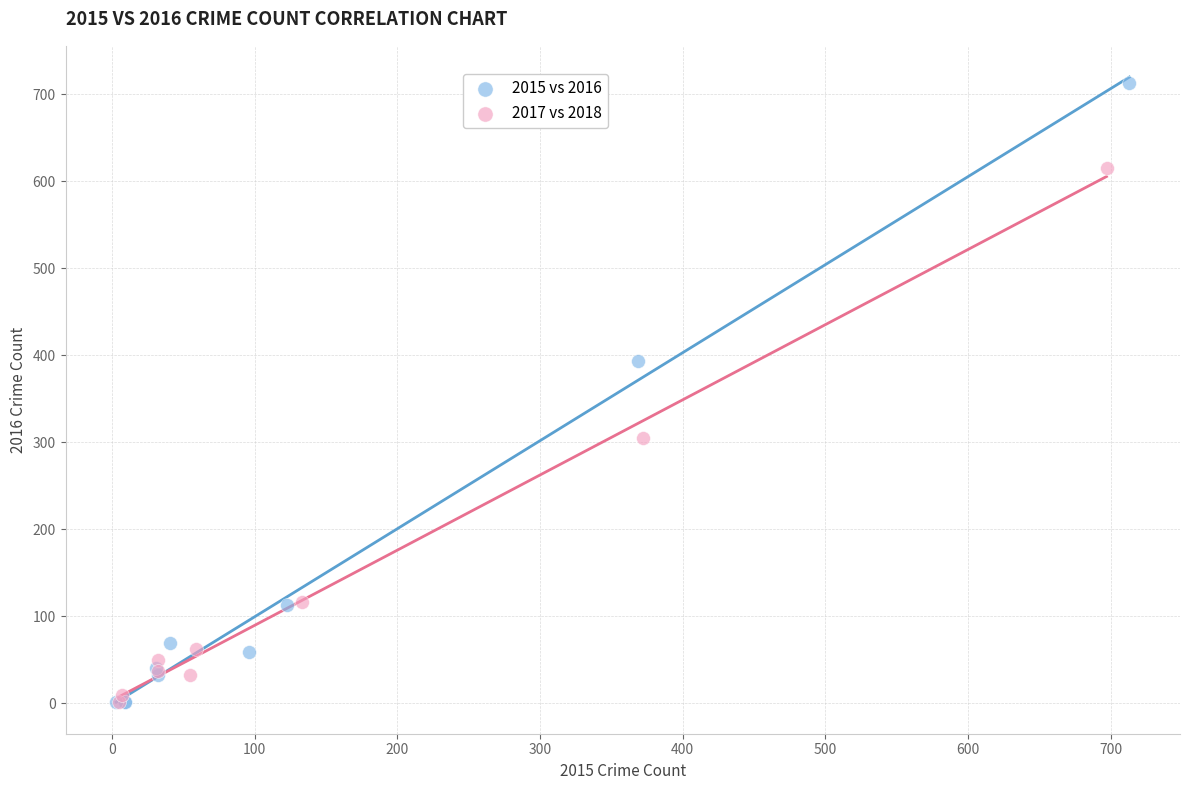

Which series reaches the maximum Y coordinate?

2015 vs 2016